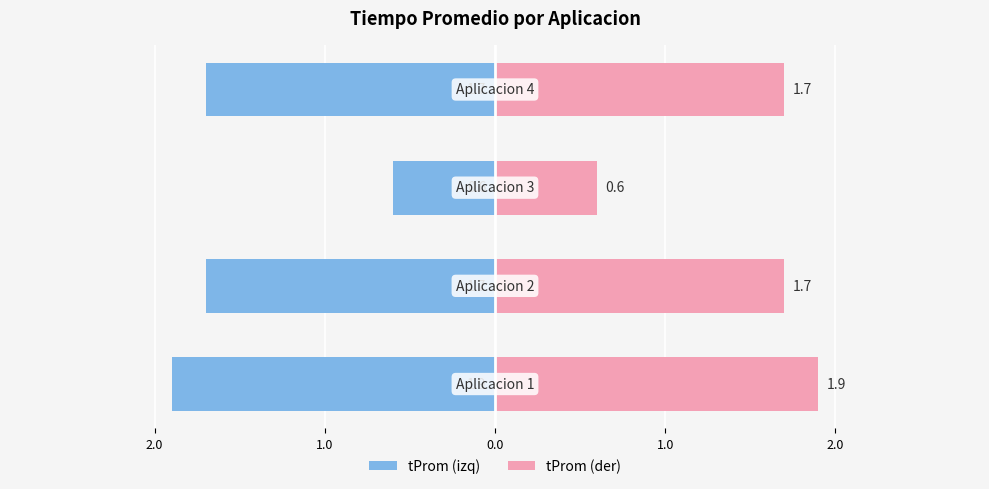

How many data points in tProm are less than 1?

1